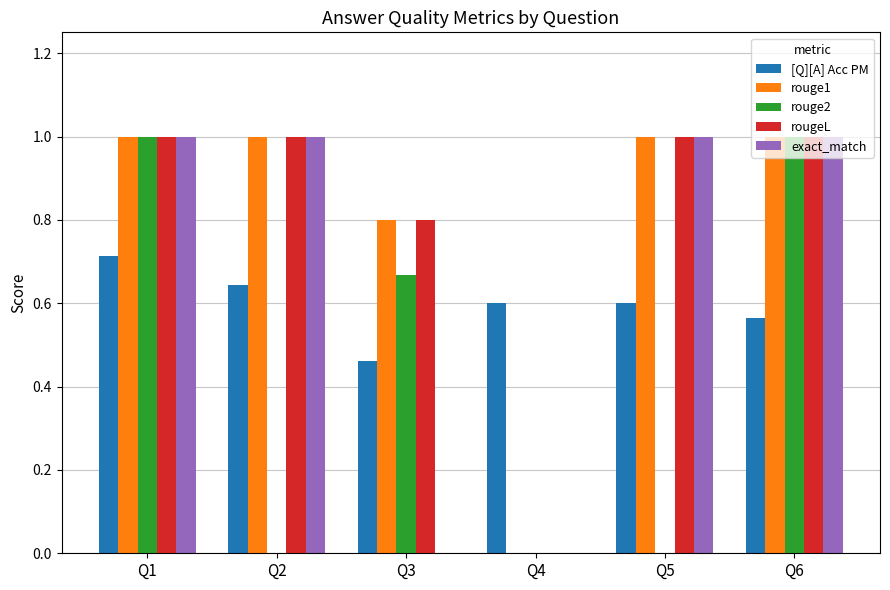

At which label is [Q][A] Acc PM closest to 0?

Q3